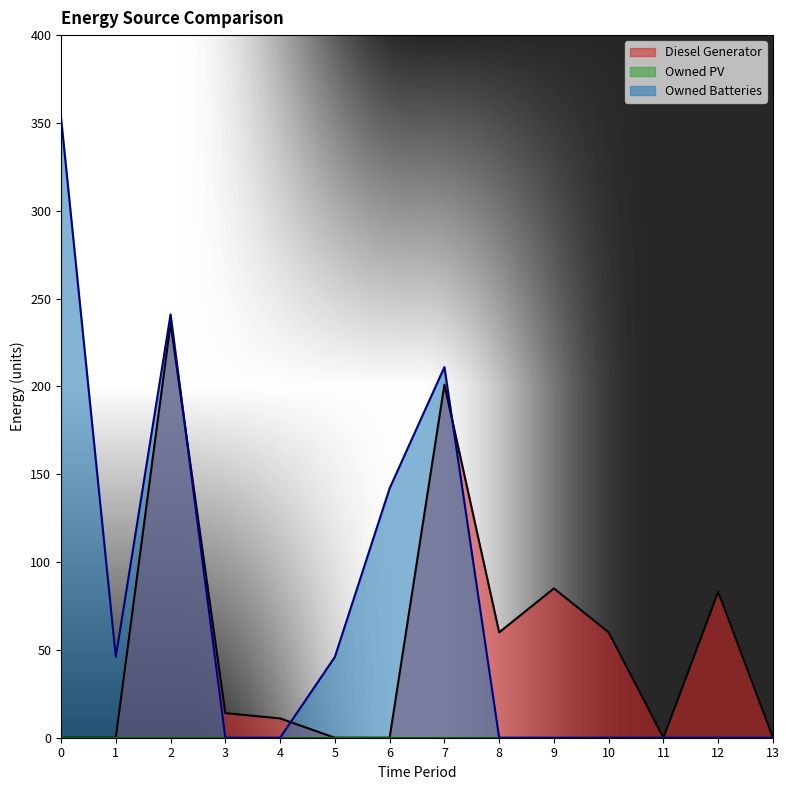

At how many categories does at least one series exceed 102?

4